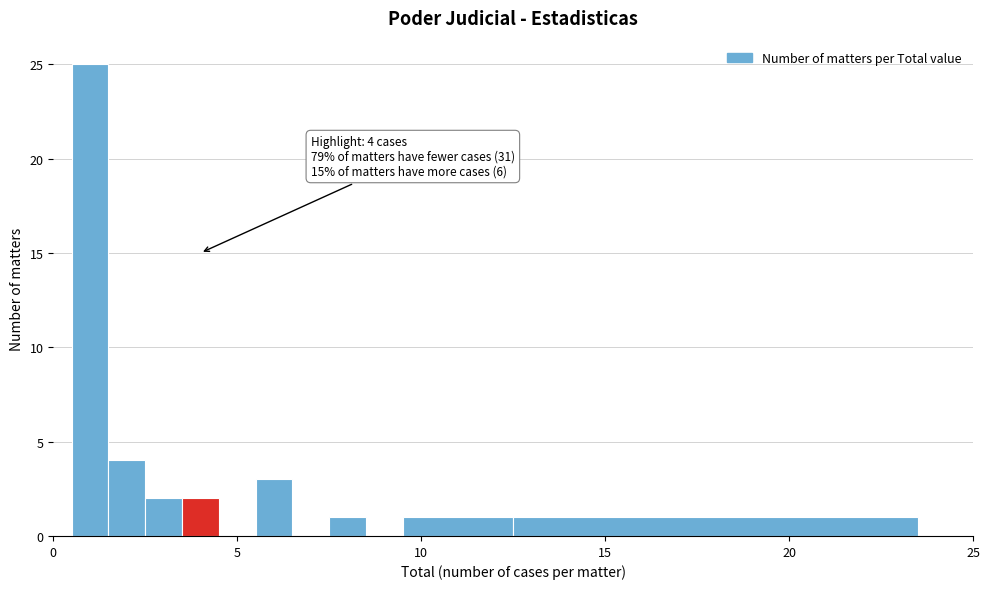

Read against the x-axis, roughly where is the centre of the tallest bar?

1.0